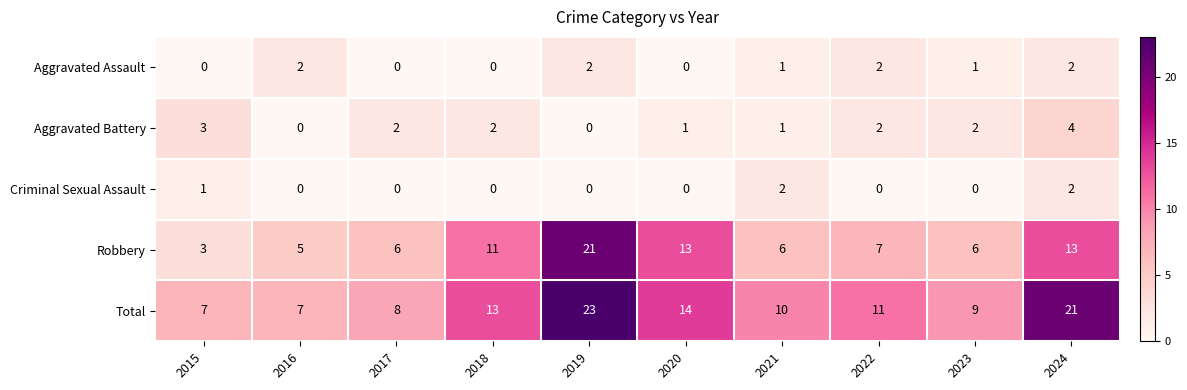

At which label is Robbery closest to 12?

2018